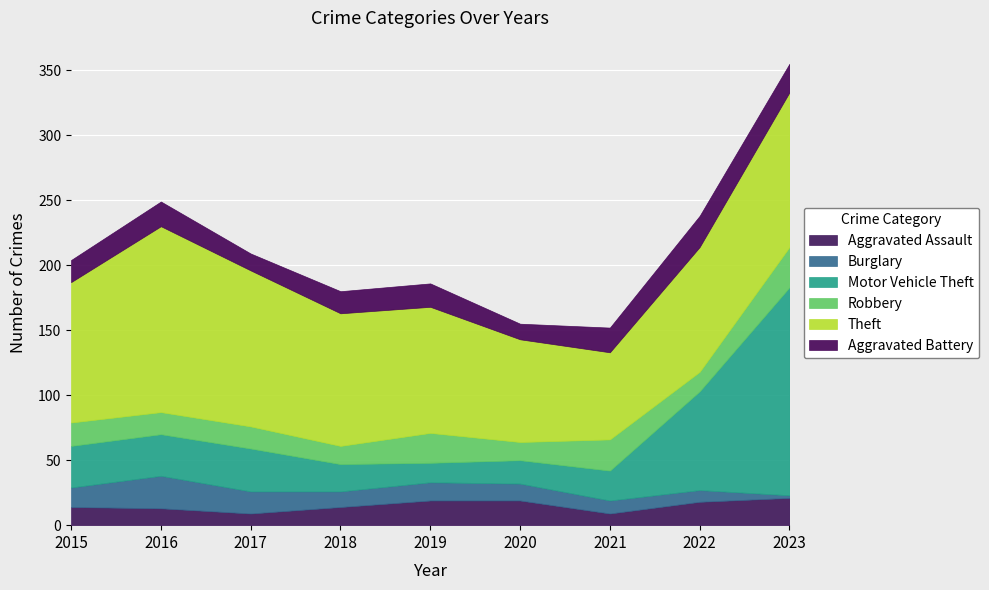

Which series changed the most between 2018 and 2022?

Motor Vehicle Theft